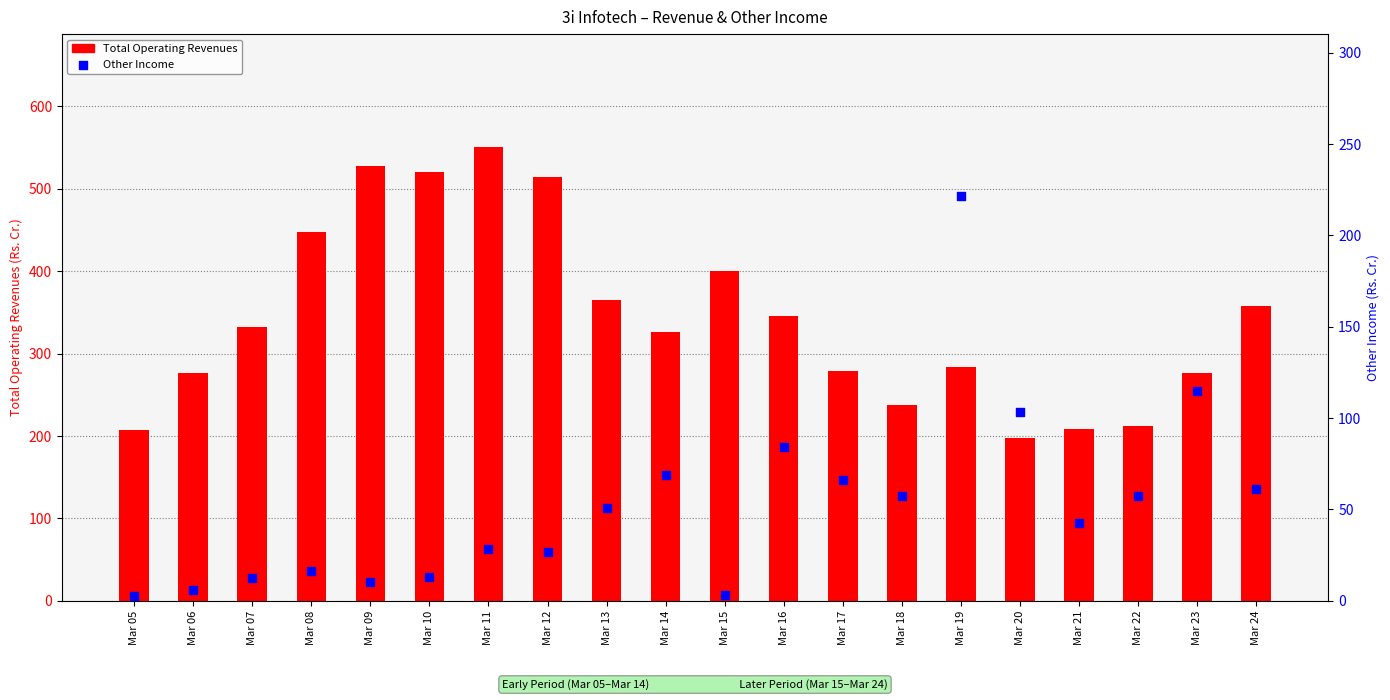

Which series has the largest total across all categories?

Total Operating Revenues